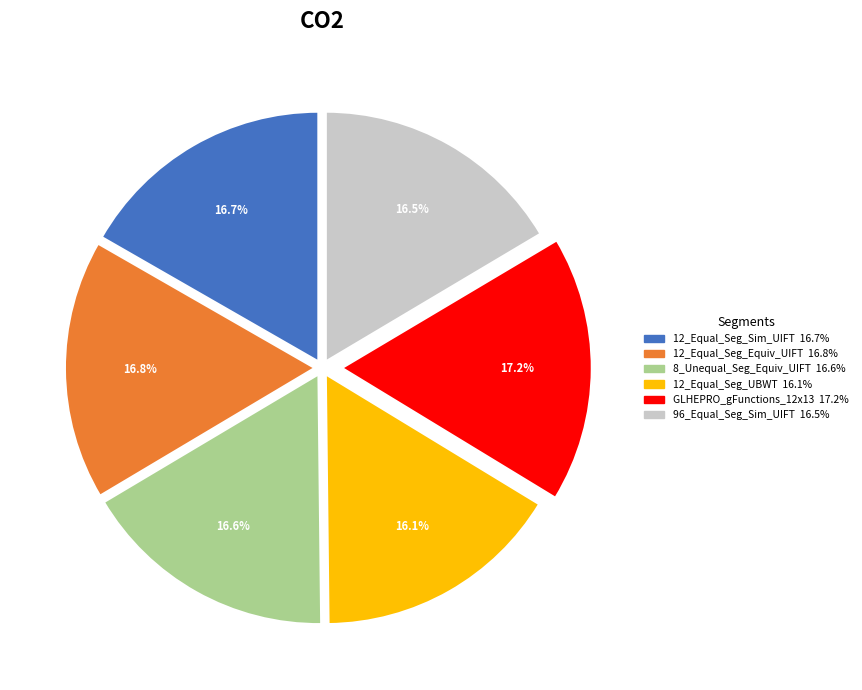

Is there a majority slice in this chart?

No